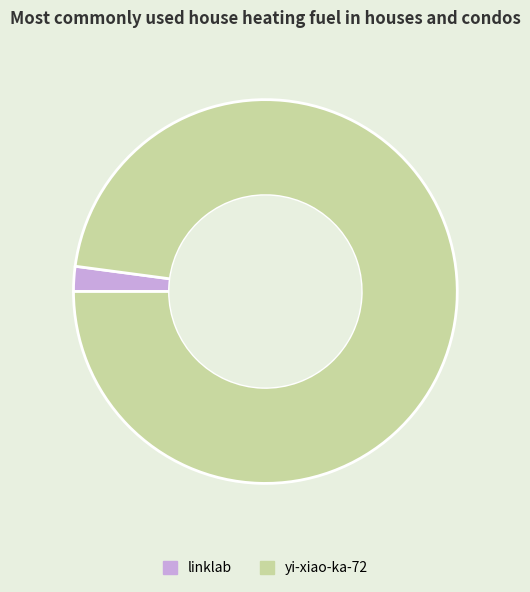

True or false: yi-xiao-ka-72 accounts for 86% of the total.

False